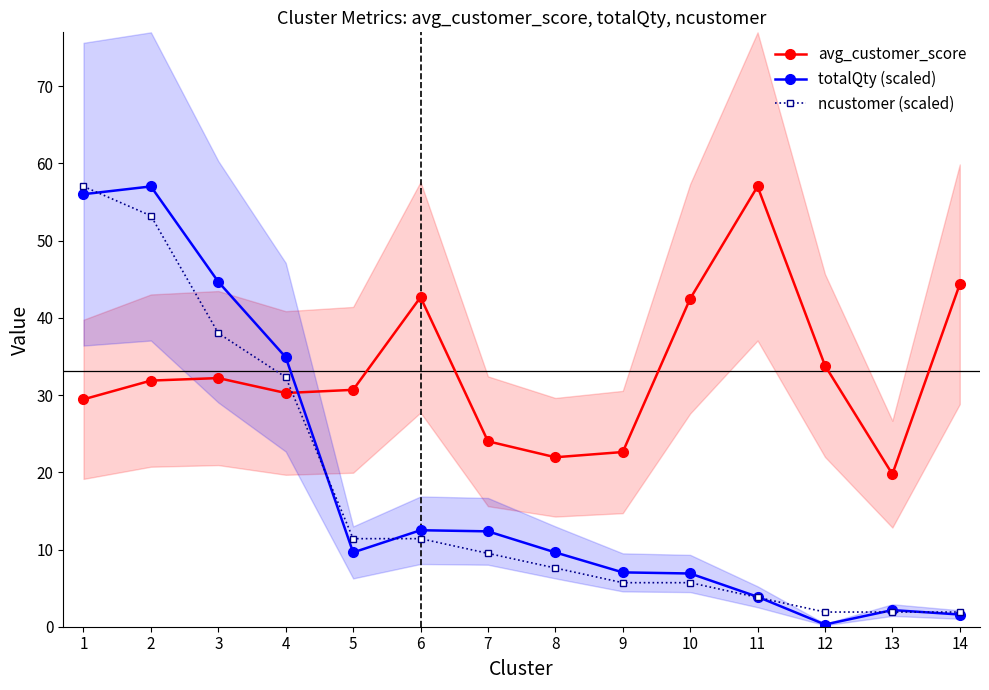

True or false: totalQty (scaled) has a value of 17.2 at 2.

False